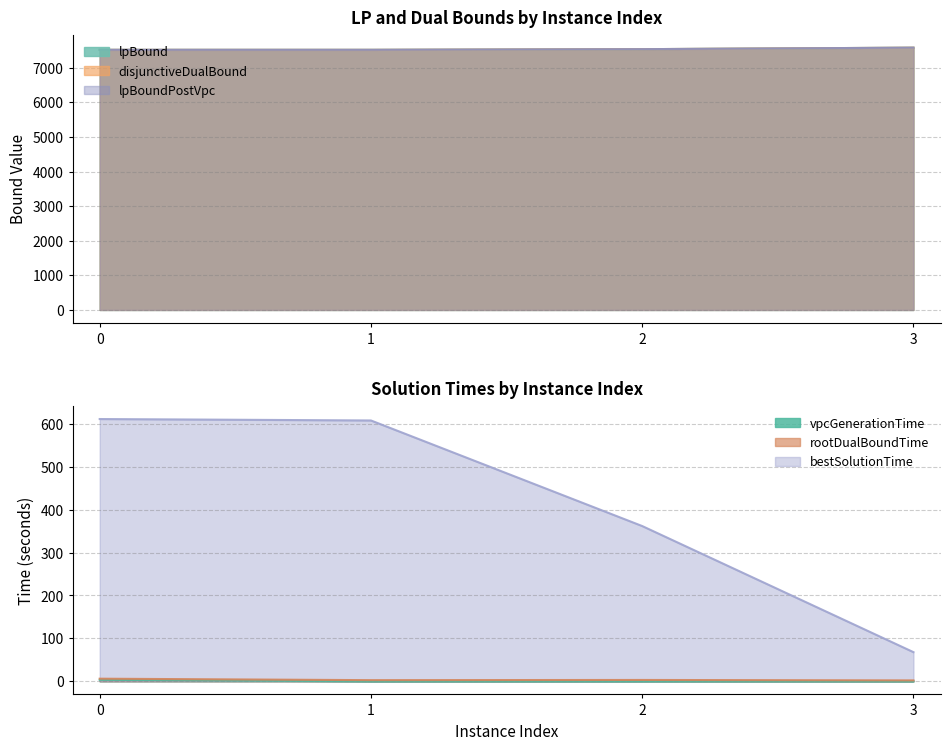

Reading left to right, transcribe all the data shown in this chart.

lpBound: 0=7515.3	1=7515.3	2=7534.4	3=7577.6
disjunctiveDualBound: 0=7515.5	1=7515.5	2=7534.7	3=7577.9
lpBoundPostVpc: 0=7515.5	1=7515.5	2=7534.7	3=7577.9
vpcGenerationTime: 0=3.5	1=0.0	2=0.0	3=0.0
rootDualBoundTime: 0=6.1	1=2.7	2=3.1	3=2.1
bestSolutionTime: 0=611.3	1=608.0	2=361.9	3=68.0